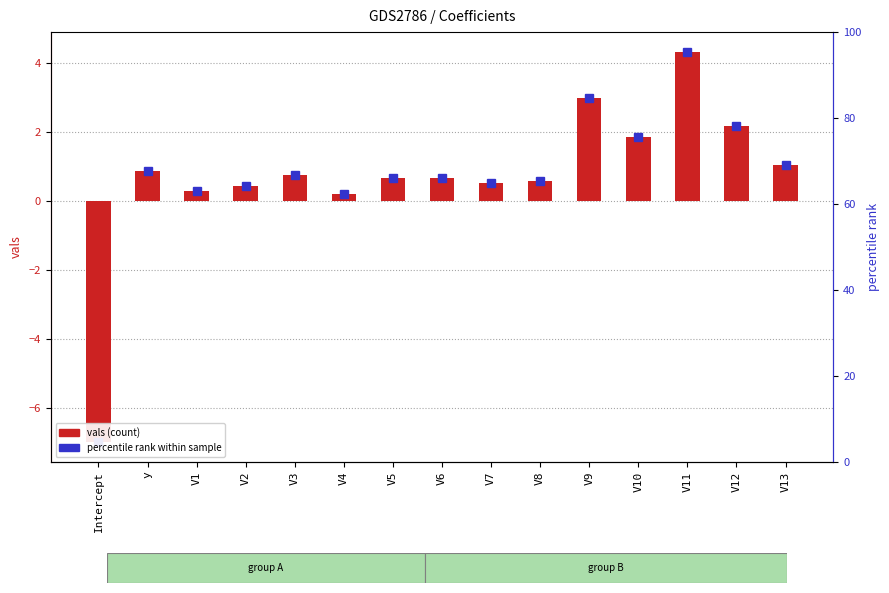

The value at V12 is 2.2. True or false?

True